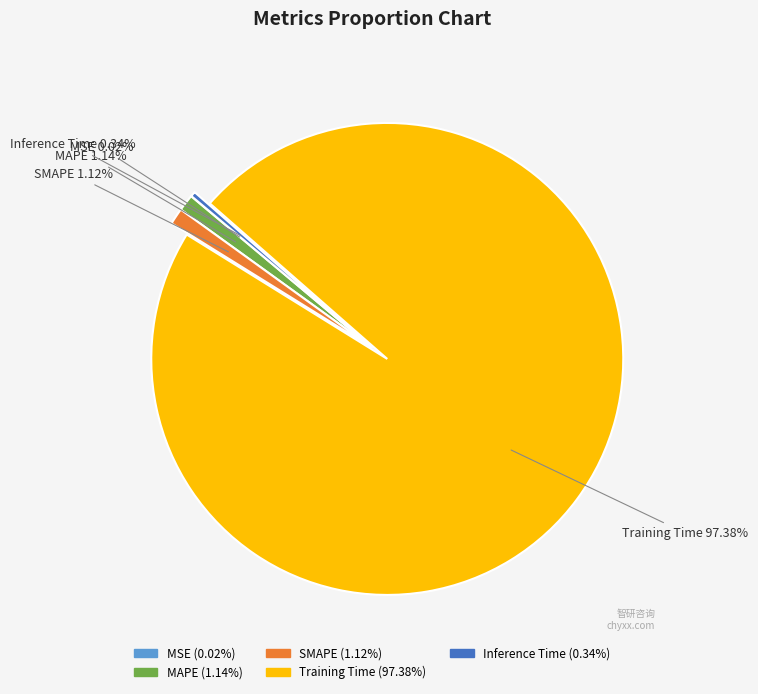

Combined, do Training Time and Inference Time account for over 50%?

Yes